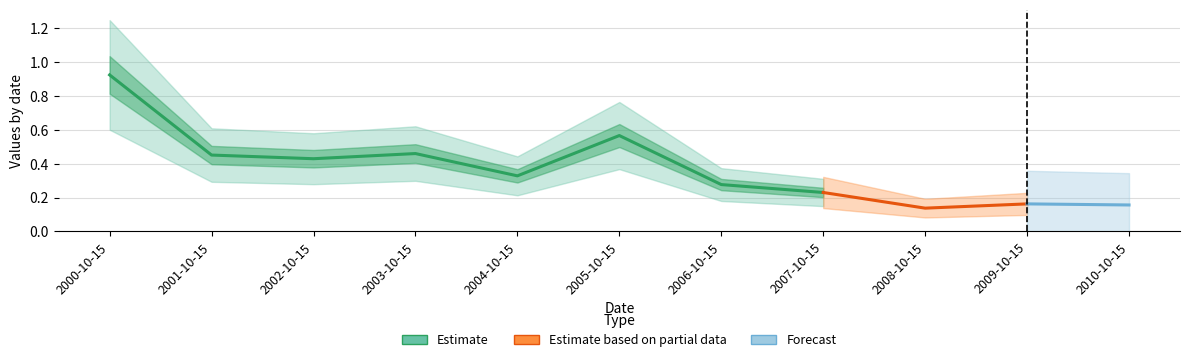

What is the value of the 3rd point from the left?

0.4